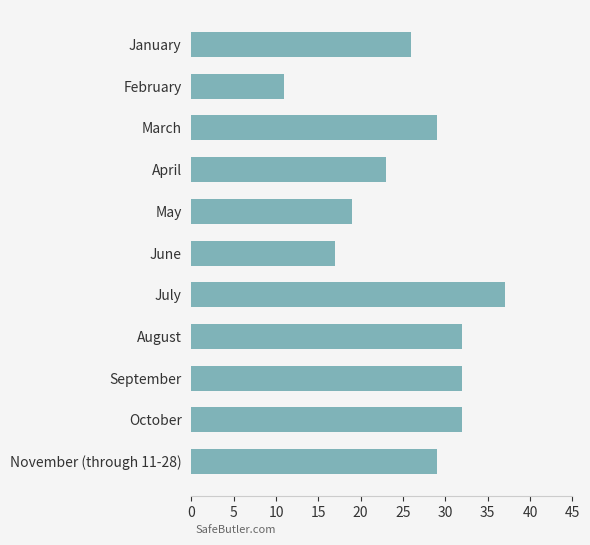

Where is the data nearest to the value 24?

April